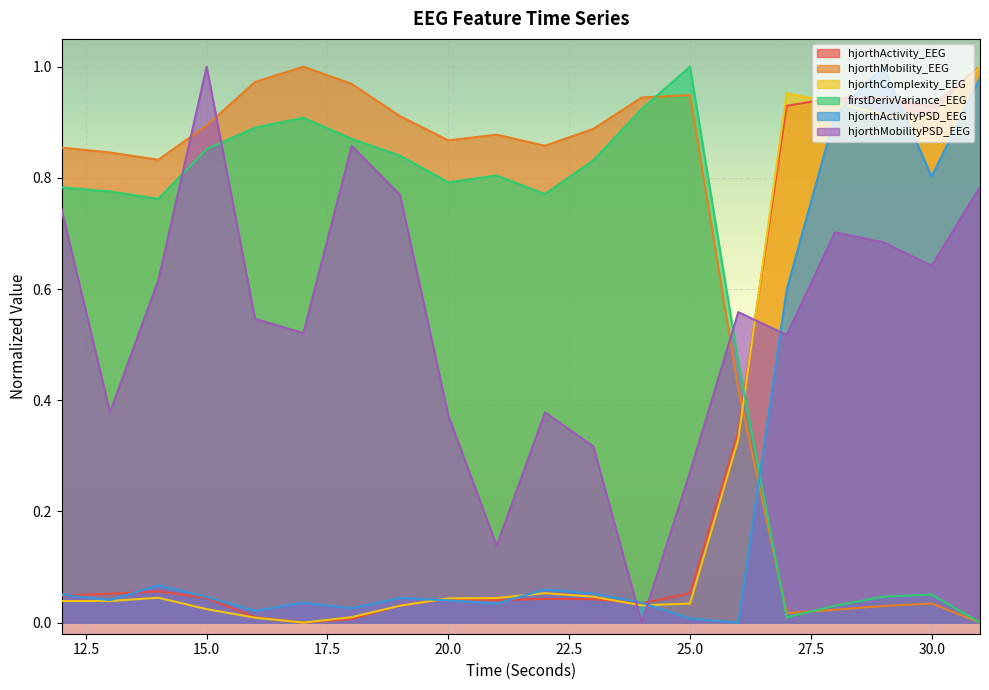

Does the chart display data point markers on the line(s)?

No